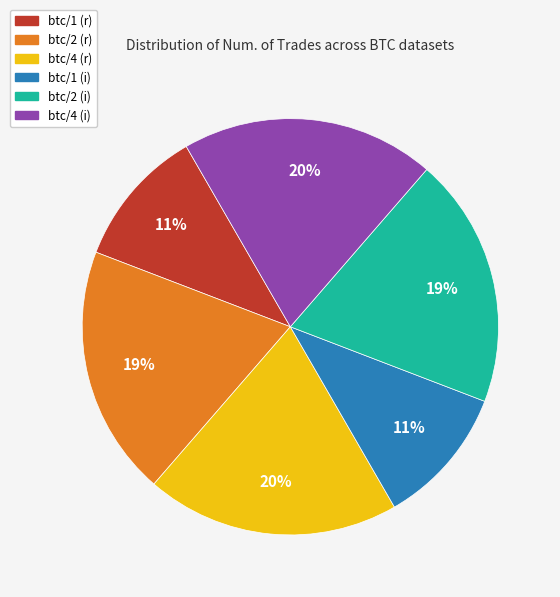

Is there a majority slice in this chart?

No